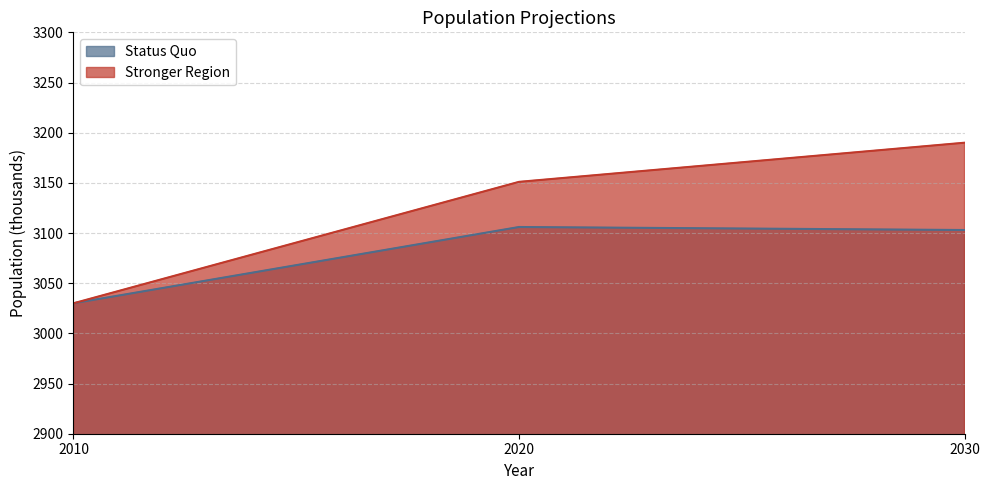

What is the difference between the maximum and minimum values in the Stronger Region series?

160